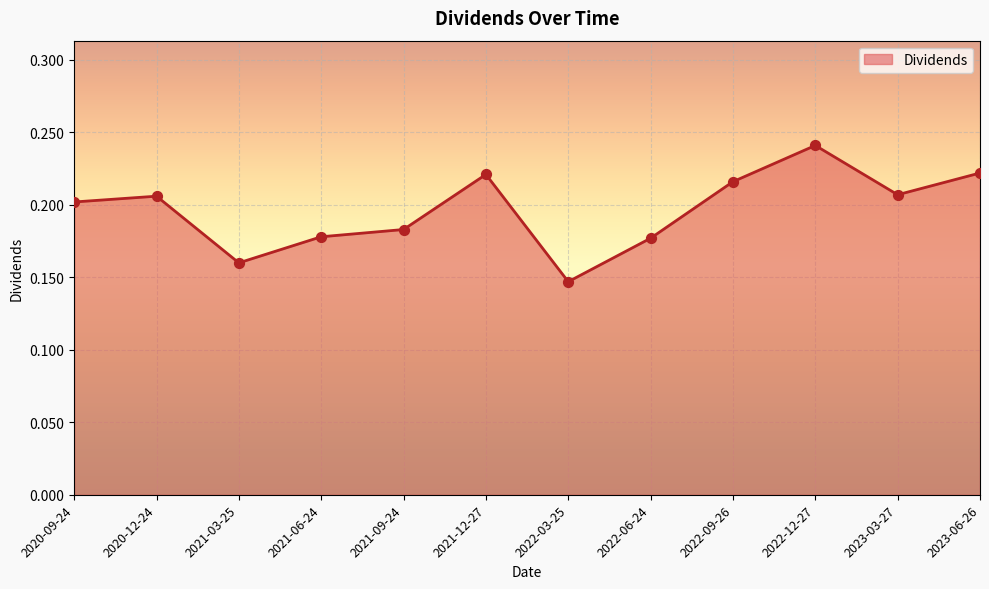

What is the change in value from 2021-12-27 to 2022-03-25?

-0.1